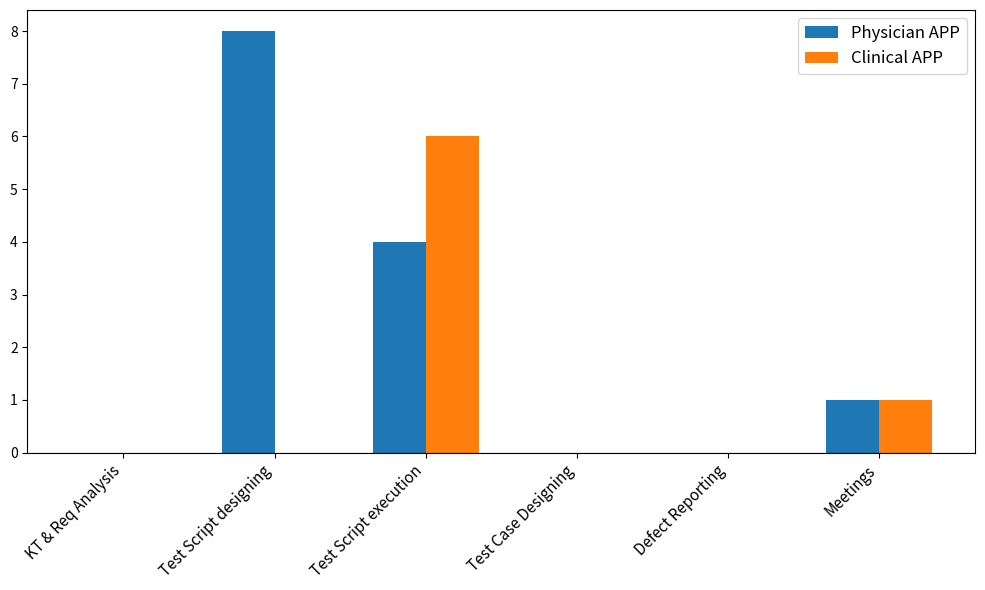

Which series has the largest total across all categories?

Physician APP